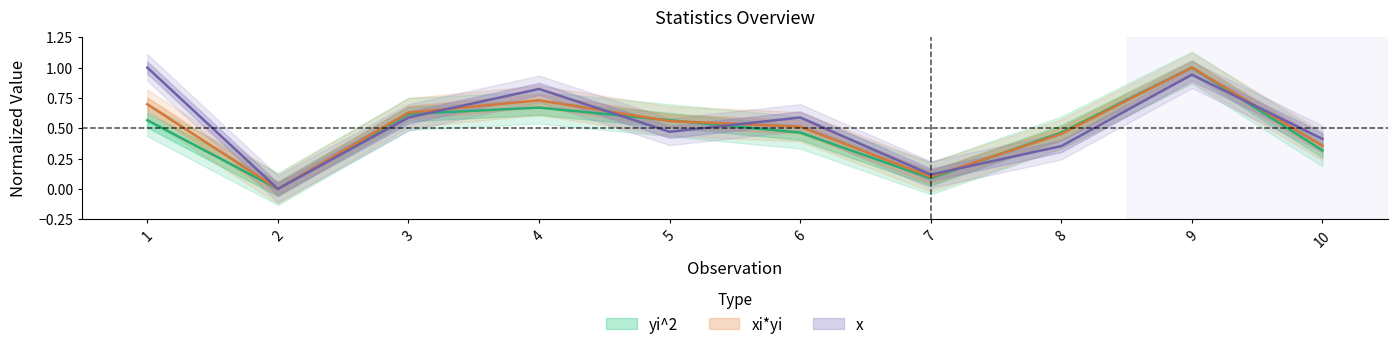

Rank the series by their average value, from highest to lowest.

x, xi*yi, yi^2